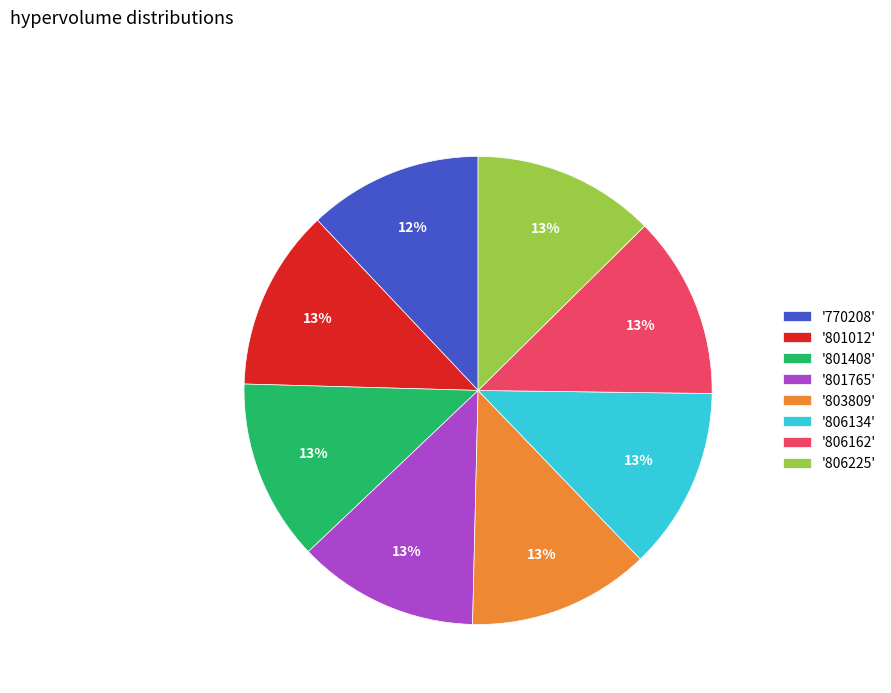

Is there any slice that represents more than half of the pie?

No